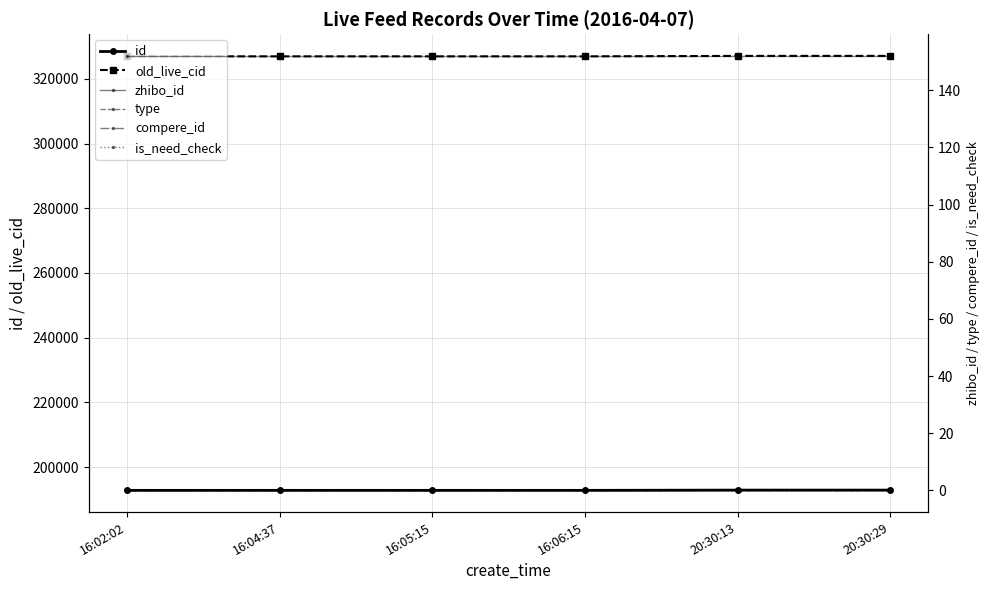

True or false: id and zhibo_id intersect in this chart.

False